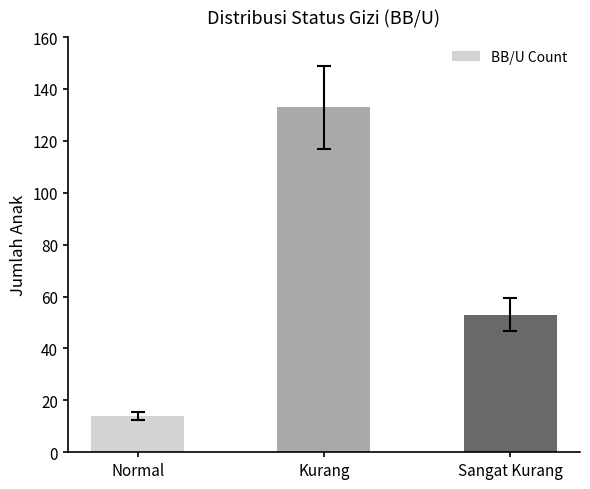

What is the smallest value displayed?

14